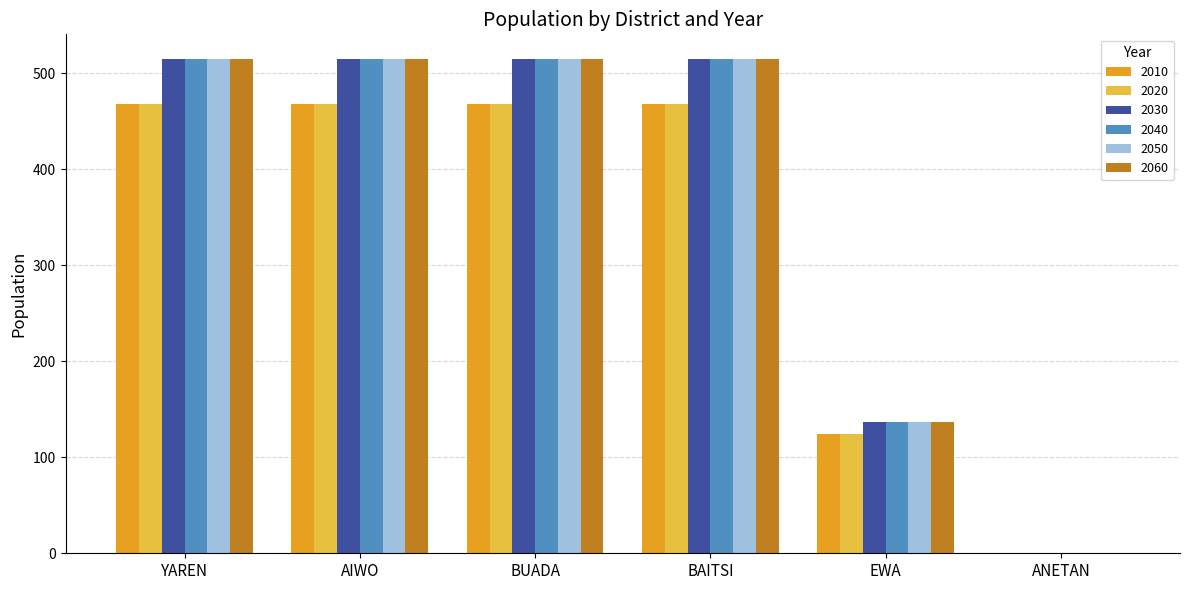

What is the greatest value displayed?

514.7